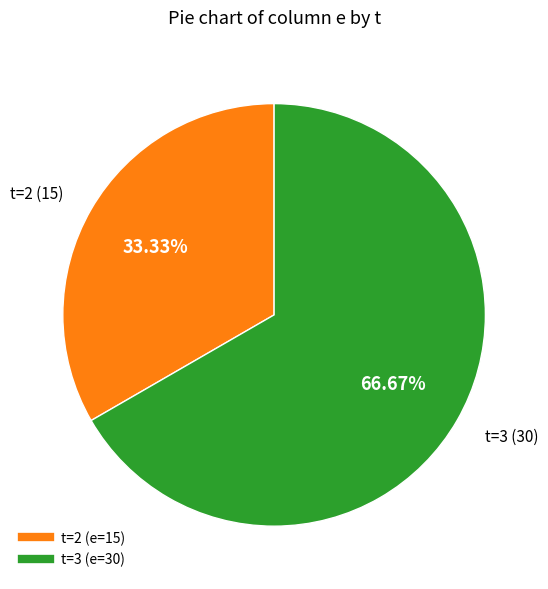

Is there any slice that represents more than half of the pie?

Yes